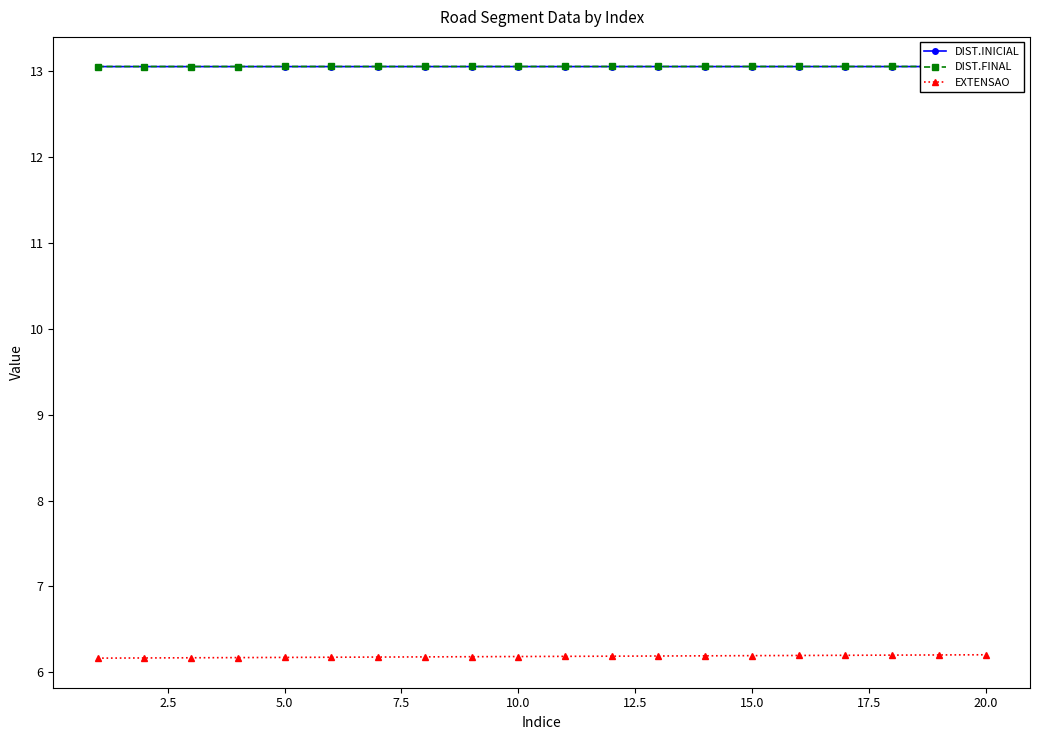

Which series has the largest range (max minus min)?

EXTENSAO